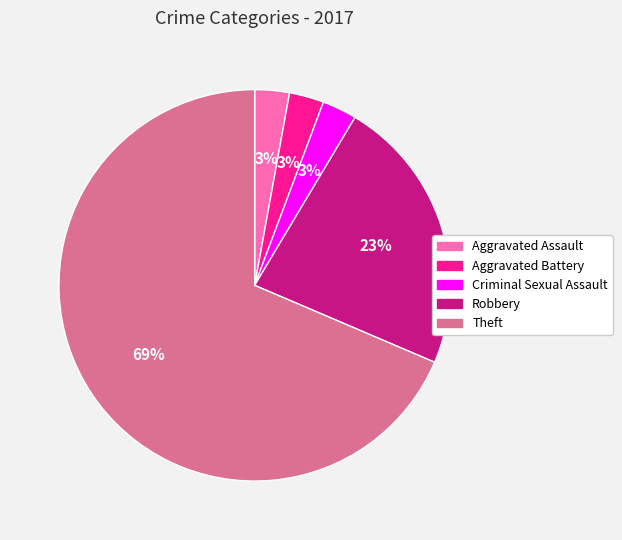

Combined, do Aggravated Battery and Theft account for over 50%?

Yes